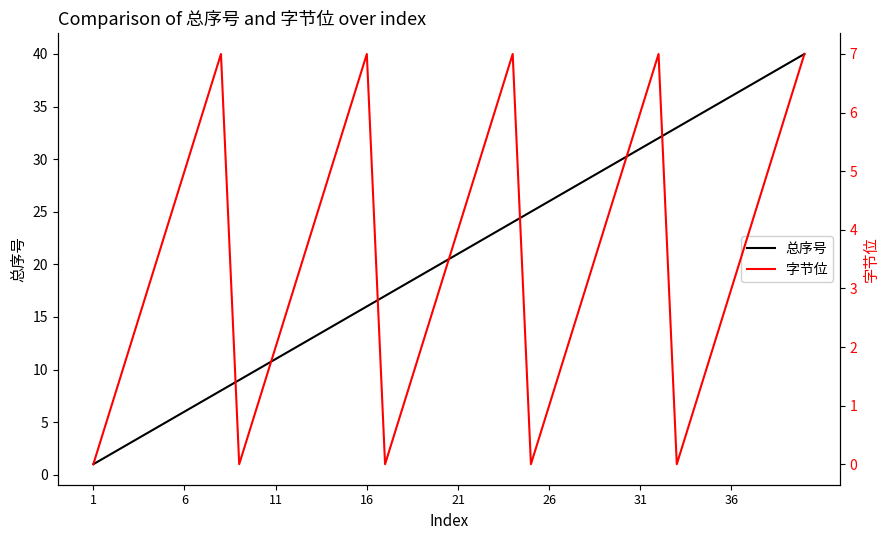

True or false: 总序号 has more than 1 interior local peaks.

False